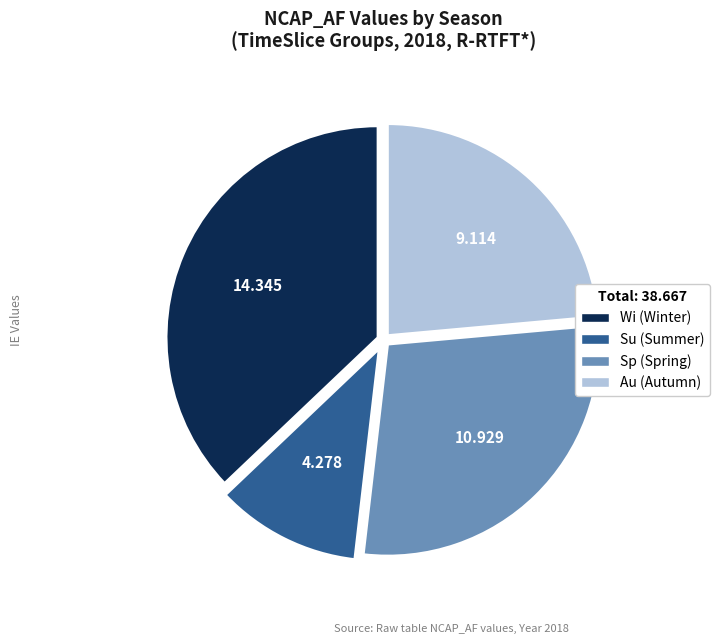

Is there a majority slice in this chart?

No